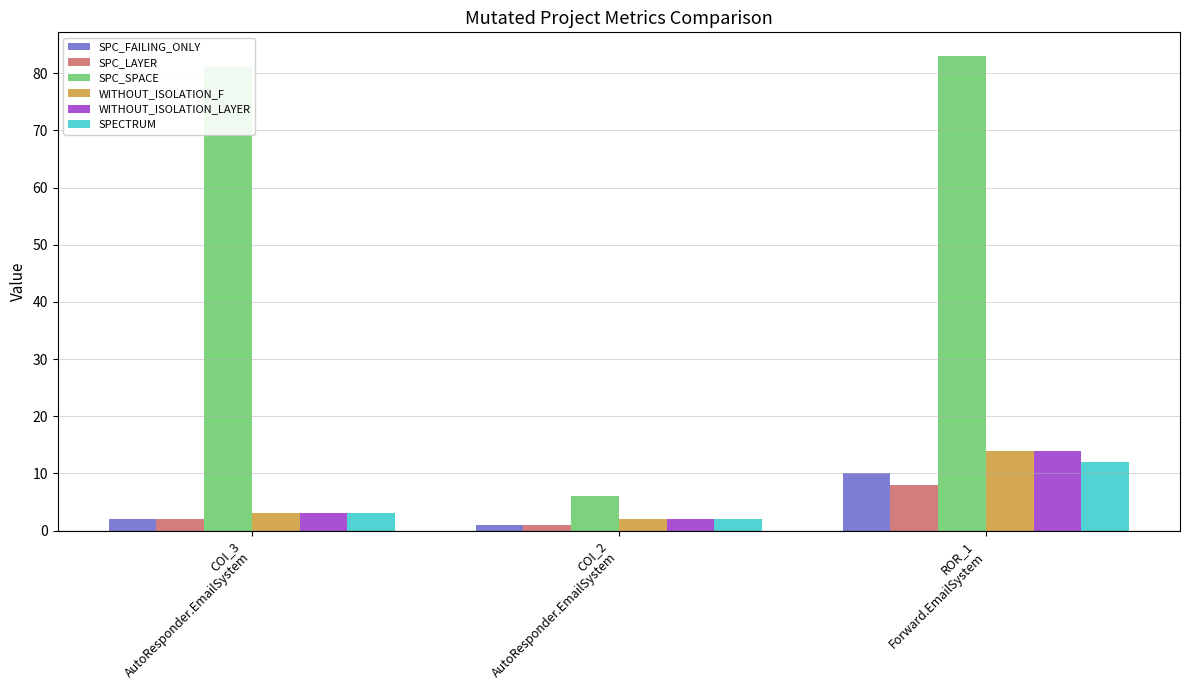

What position from the right is COI_2
AutoResponder.EmailSystem?

2